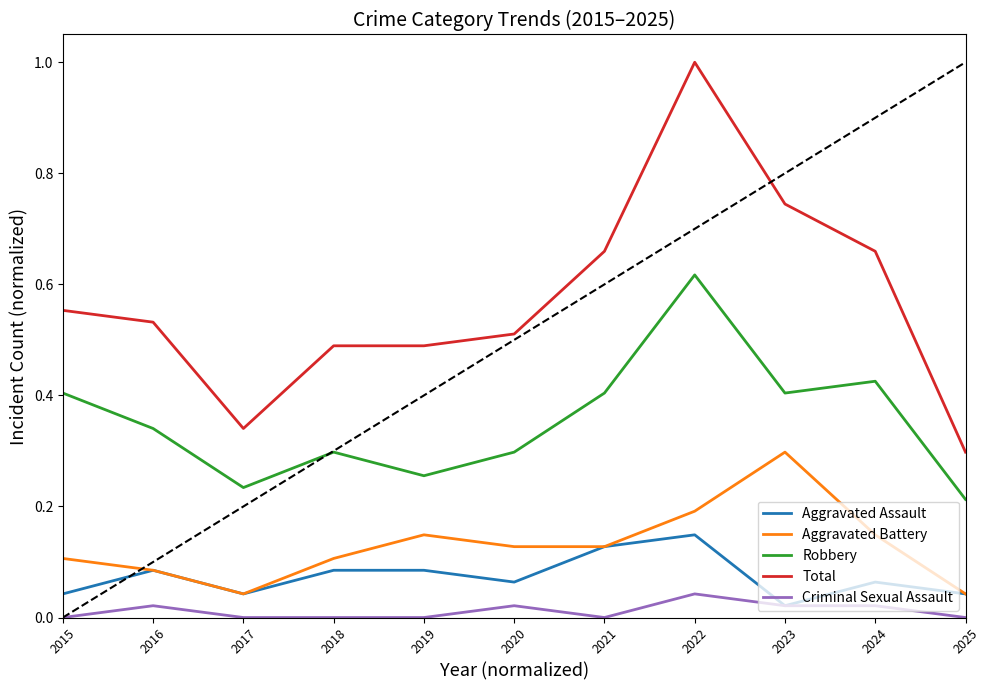

What are all the series names shown in the legend?

Aggravated Assault, Aggravated Battery, Robbery, Total, Criminal Sexual Assault